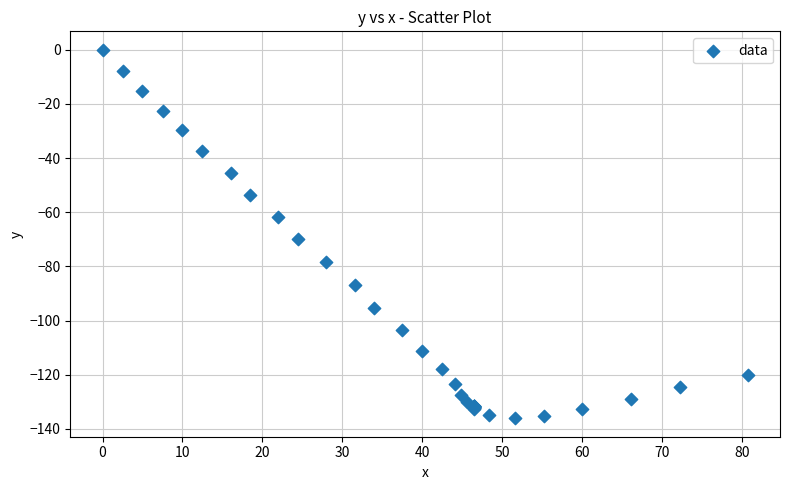

What Y value in the scatter plot is closest to -68?

-70.0